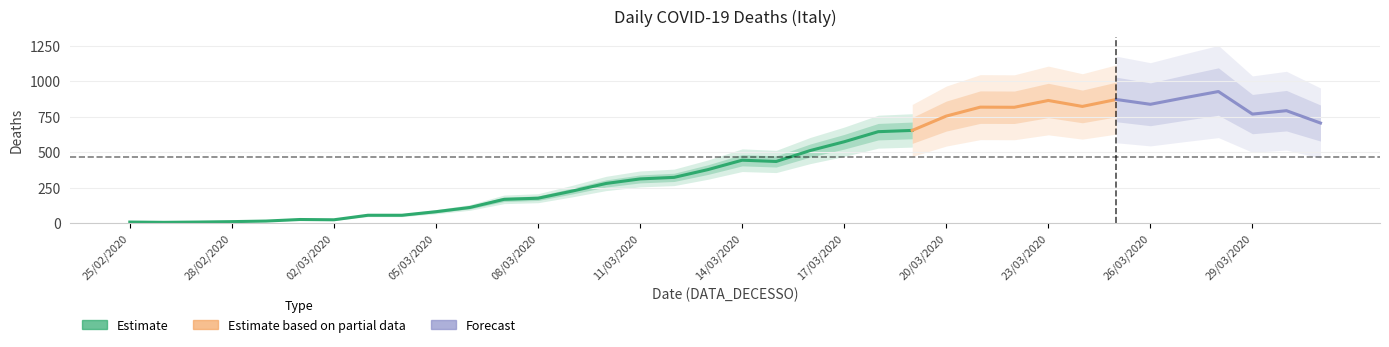

Reading left to right, transcribe all the data shown in this chart.

8	6	8	11	15	26	24	56	56	81	111	168	176	226	280	312	323	378	444	435	512	574	645	654	755	818	817	865	823	872	838	884	928	769	793	706